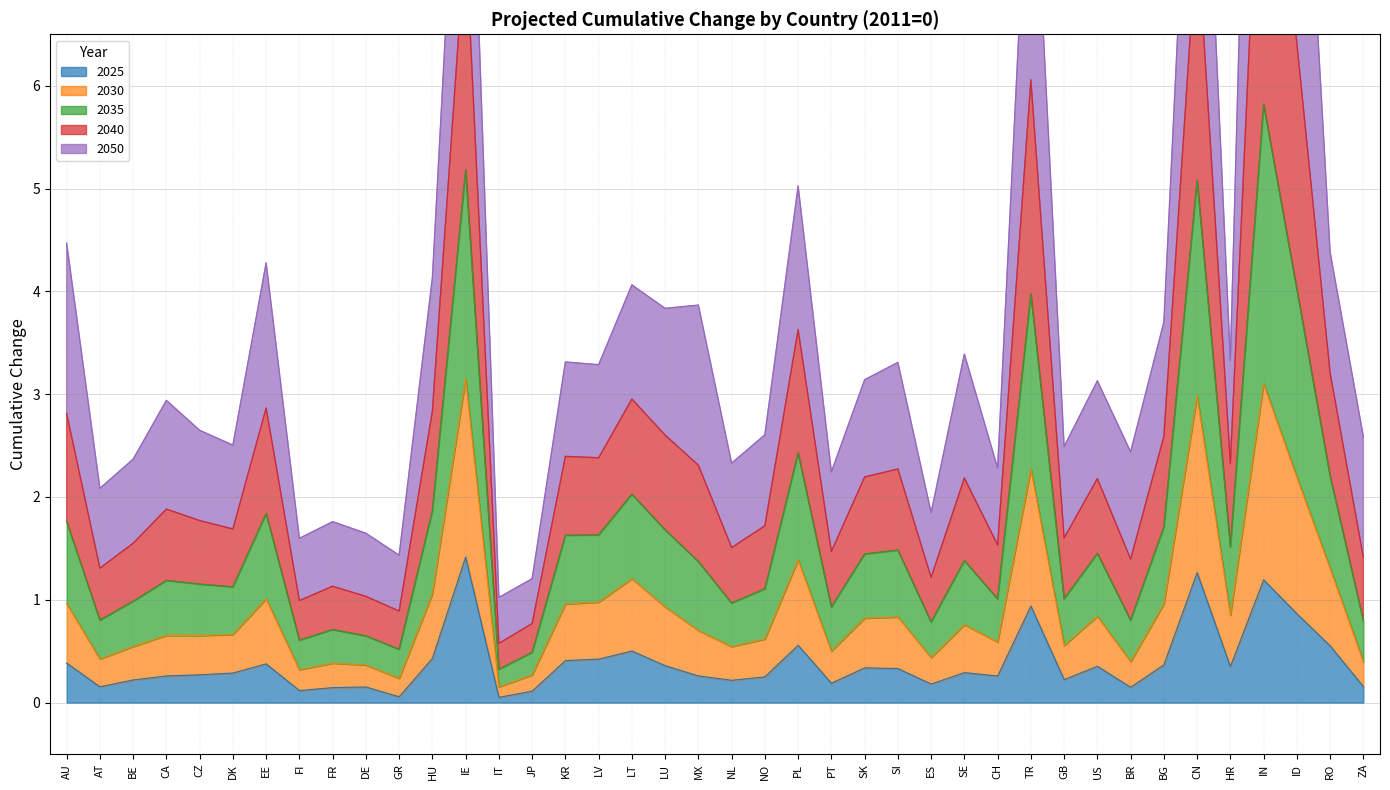

What is the highest value of the 2025 series?

1.4